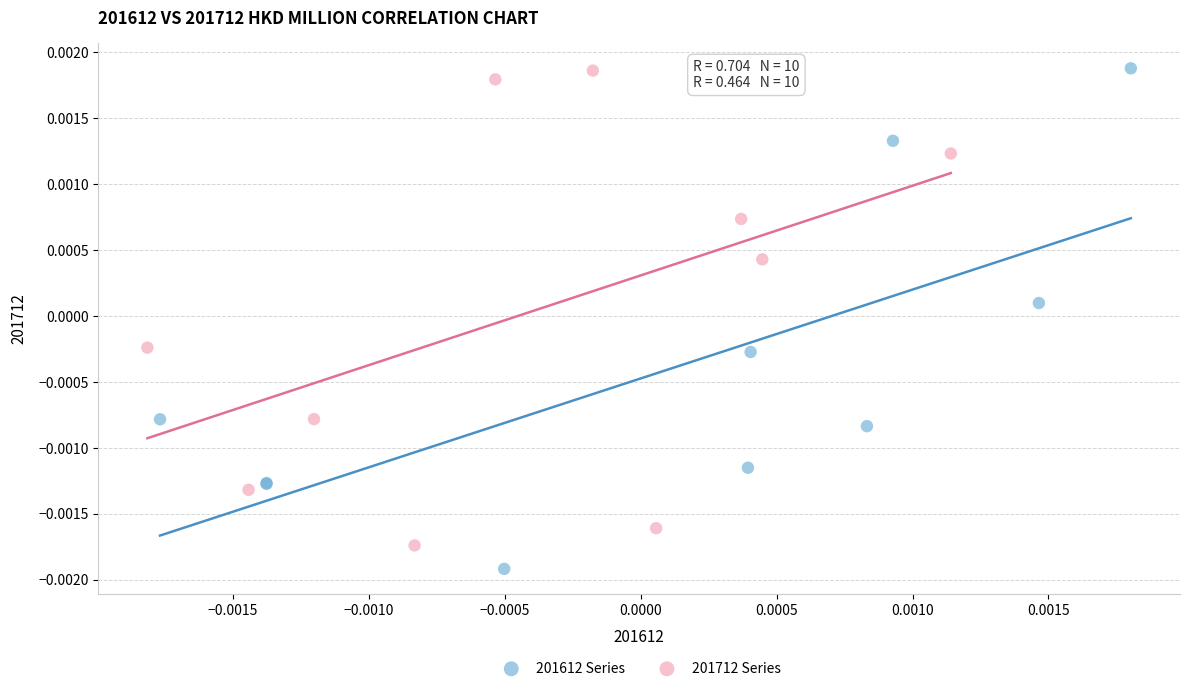

Which series reaches the minimum Y coordinate?

201612 Series